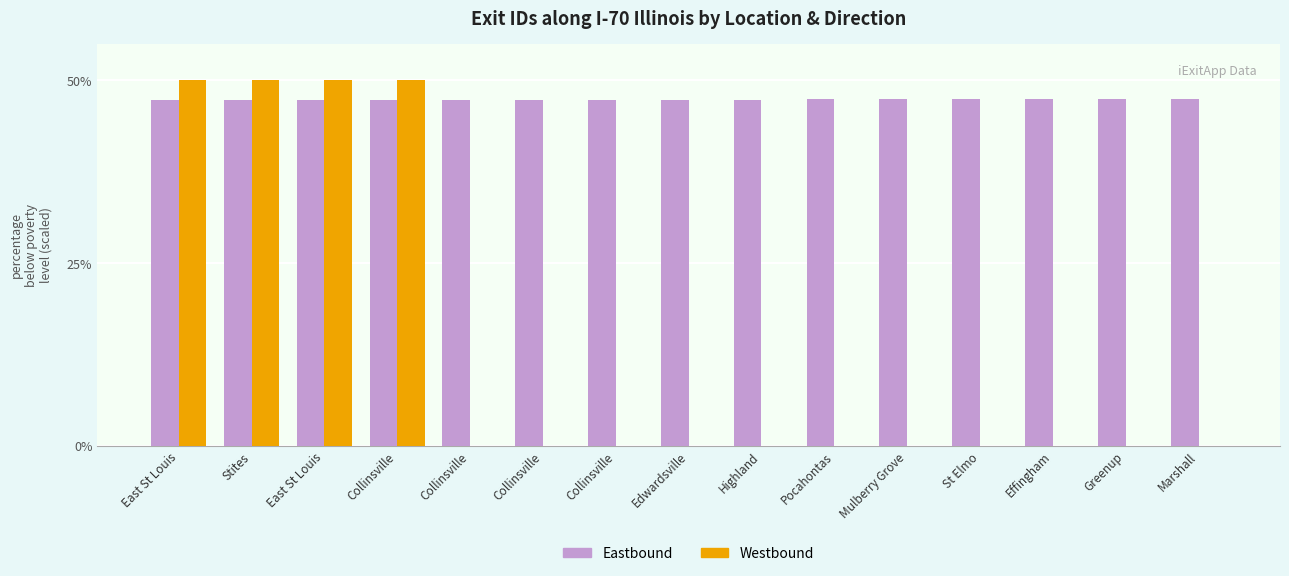

Is it true that Westbound equals 0.0 at St Elmo?

True